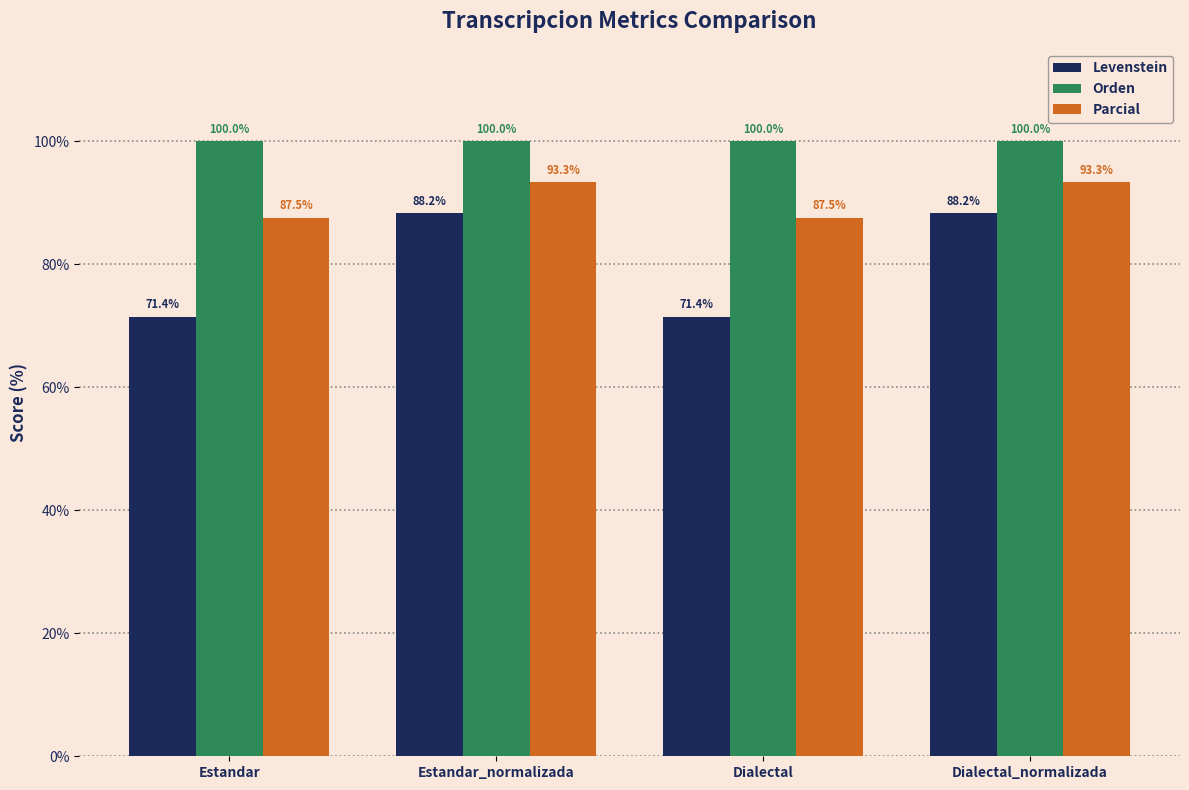

How many series are shown in this chart?

3